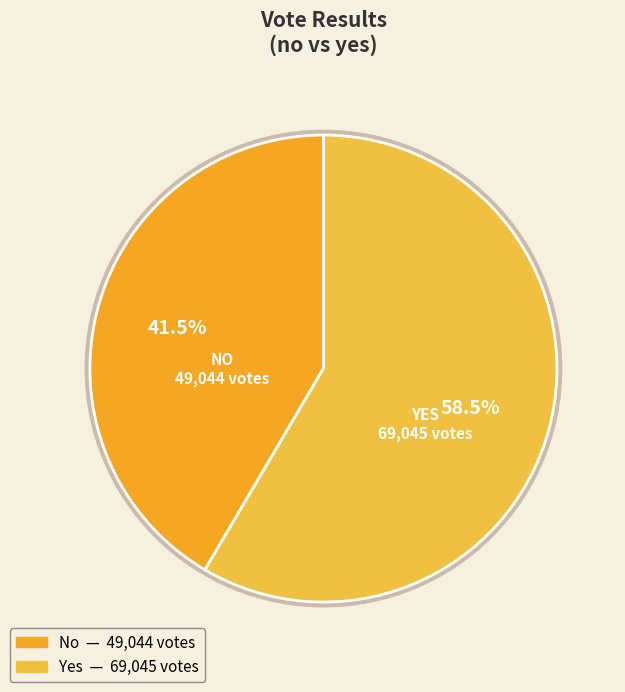

To the nearest percent, what portion does yes represent?

58%